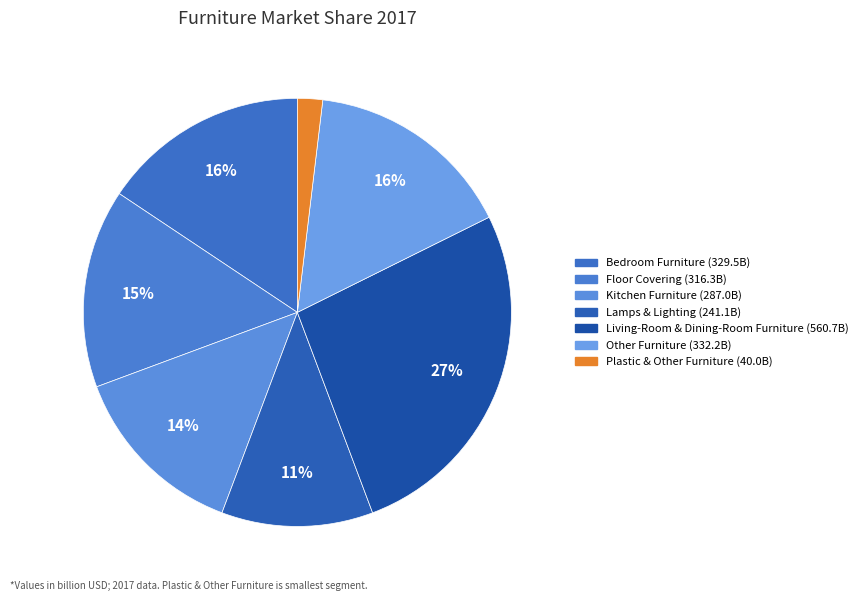

Which has a higher value, Other Furniture or Living-Room & Dining-Room Furniture?

Living-Room & Dining-Room Furniture